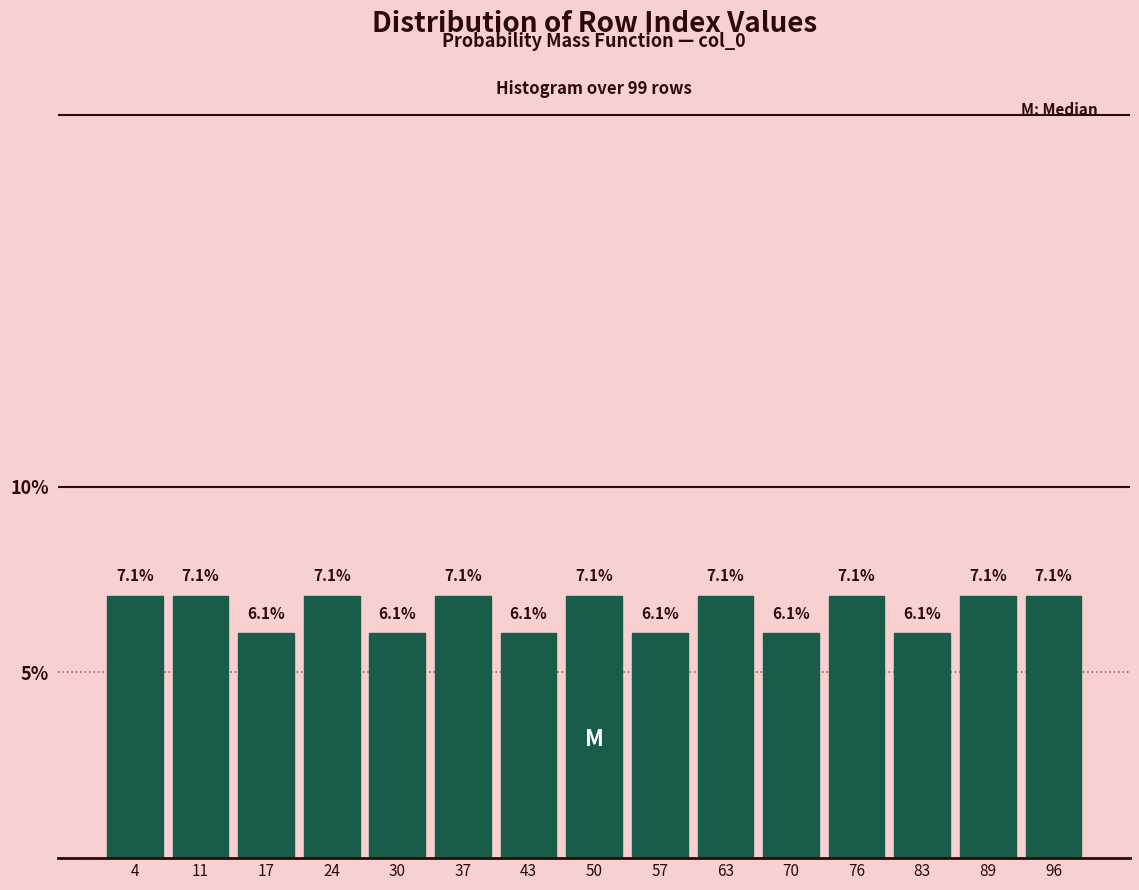

How tall is the bar that spans 73 to 79 on the x-axis? The bar edges are not printed on the chart, so give them approximately, as read against the axis.

7.1